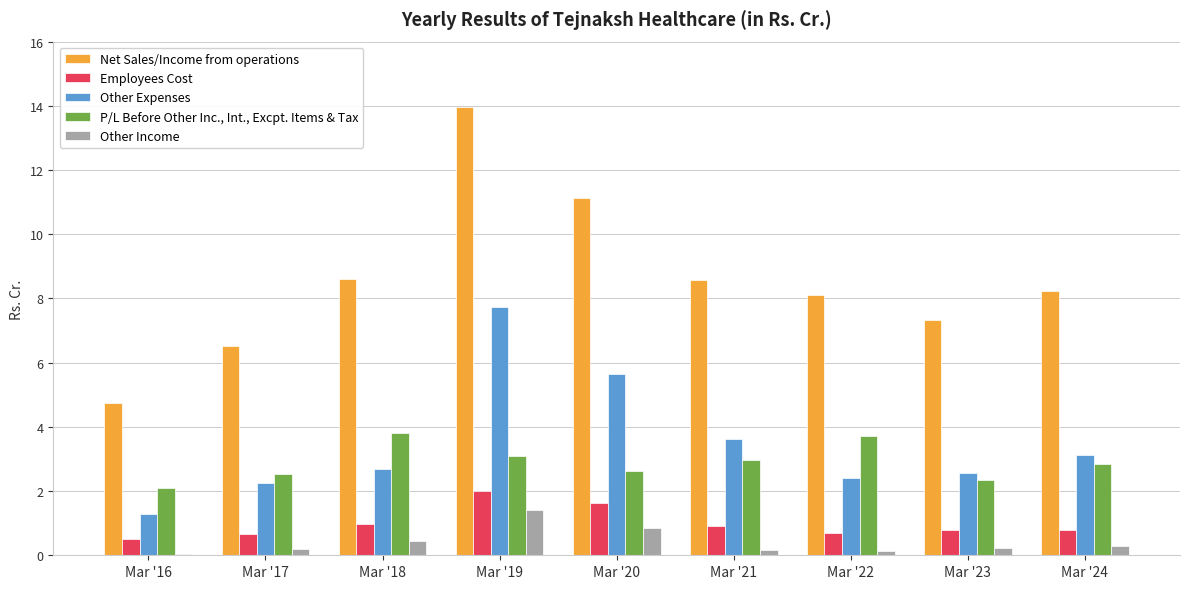

What is the maximum value for Employees Cost?

2.0